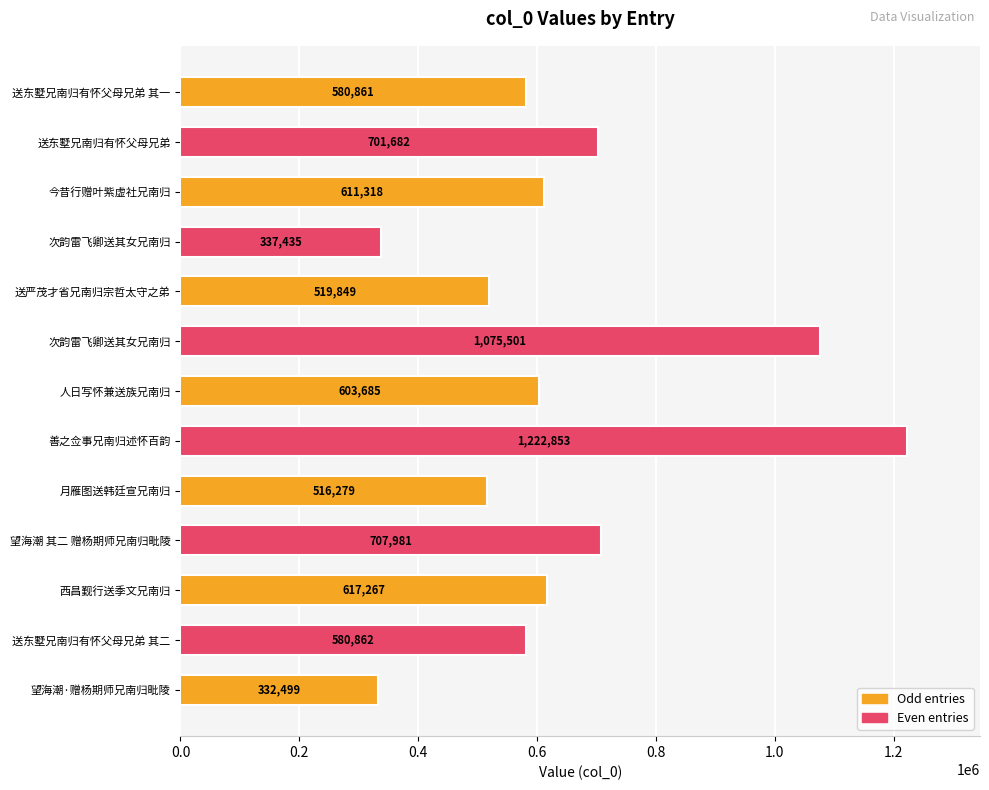

What is the minimum value shown in the chart?

332499